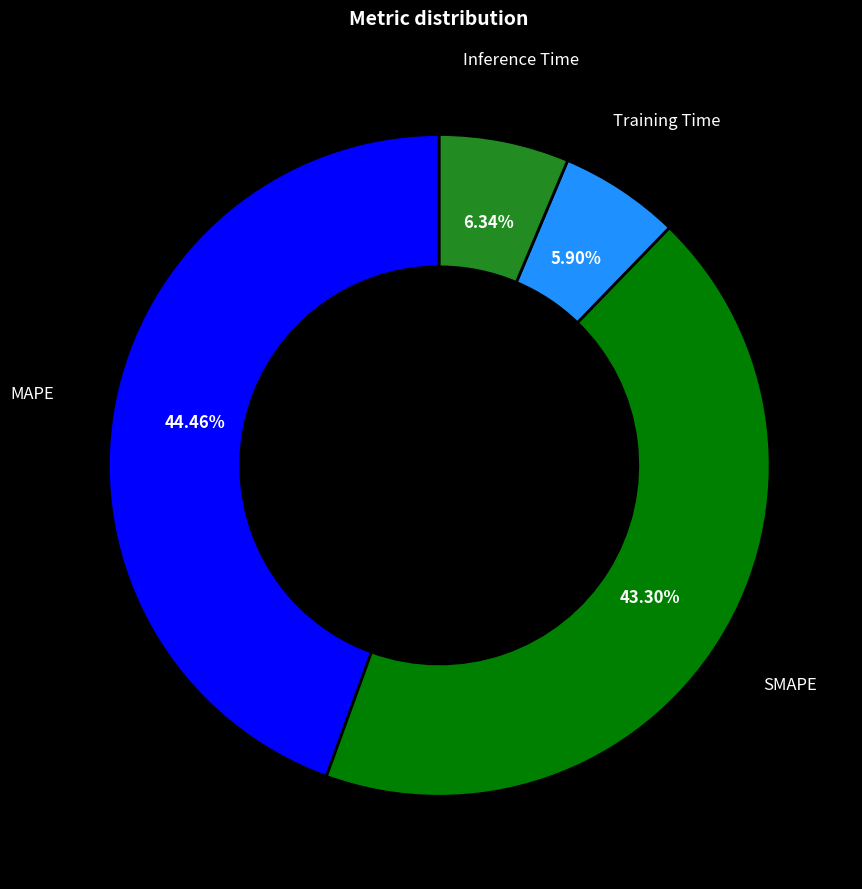

Between MAPE and Inference Time, which is larger?

MAPE